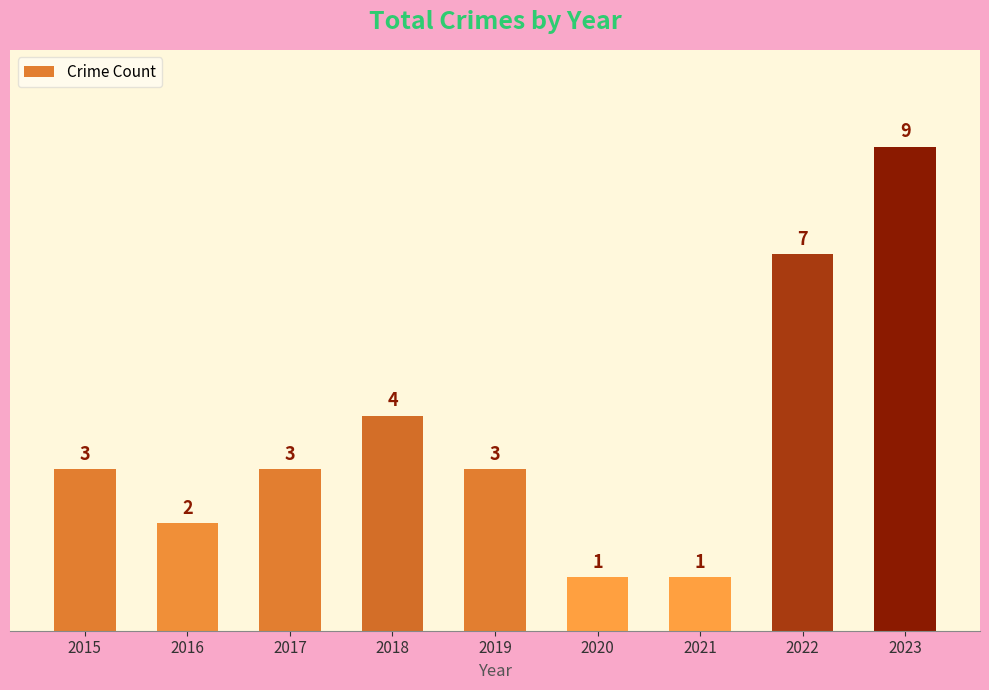

What is the ratio of the value at 2023 to the value at 2021?

9.0